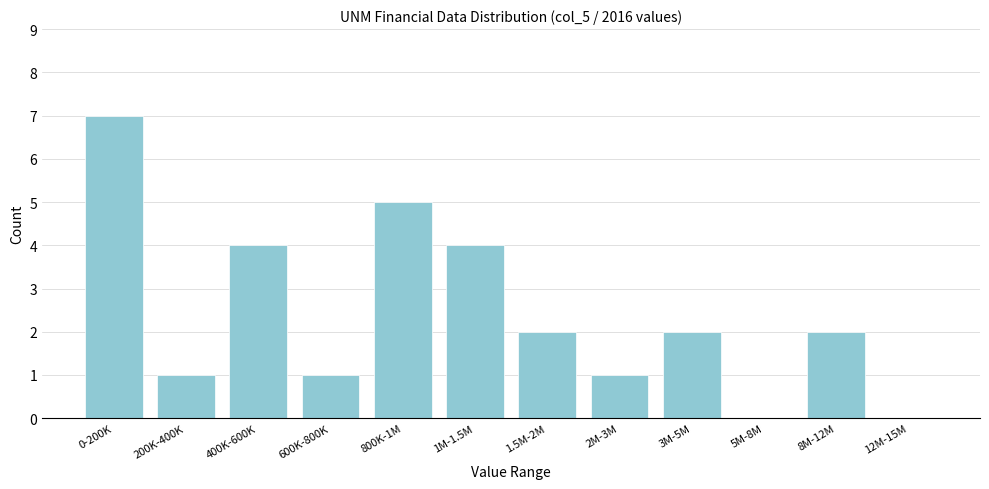

Reading right to left, extract all data points from this chart.

12M-15M=0	8M-12M=2	5M-8M=0	3M-5M=2	2M-3M=1	1.5M-2M=2	1M-1.5M=4	800K-1M=5	600K-800K=1	400K-600K=4	200K-400K=1	0-200K=7